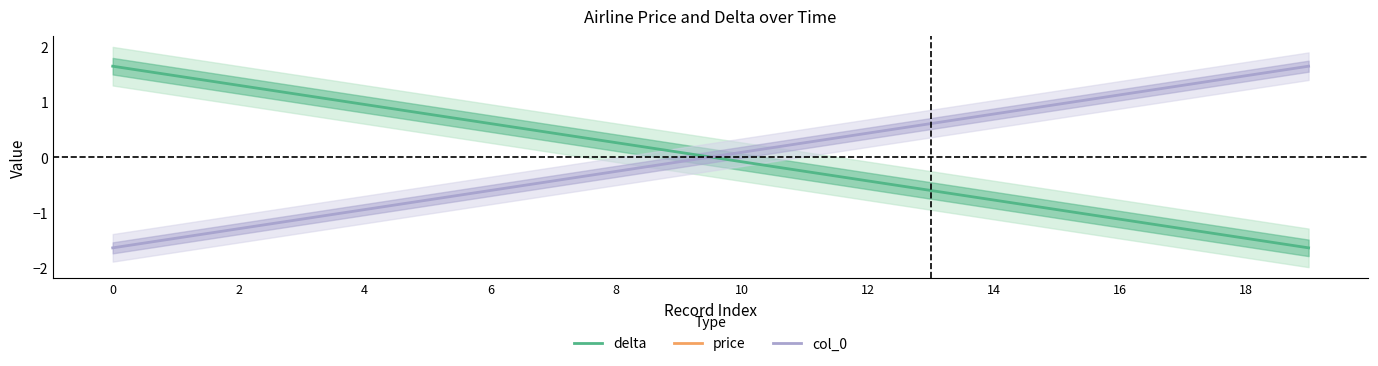

True or false: col_0 has more than 0 interior local peaks.

False